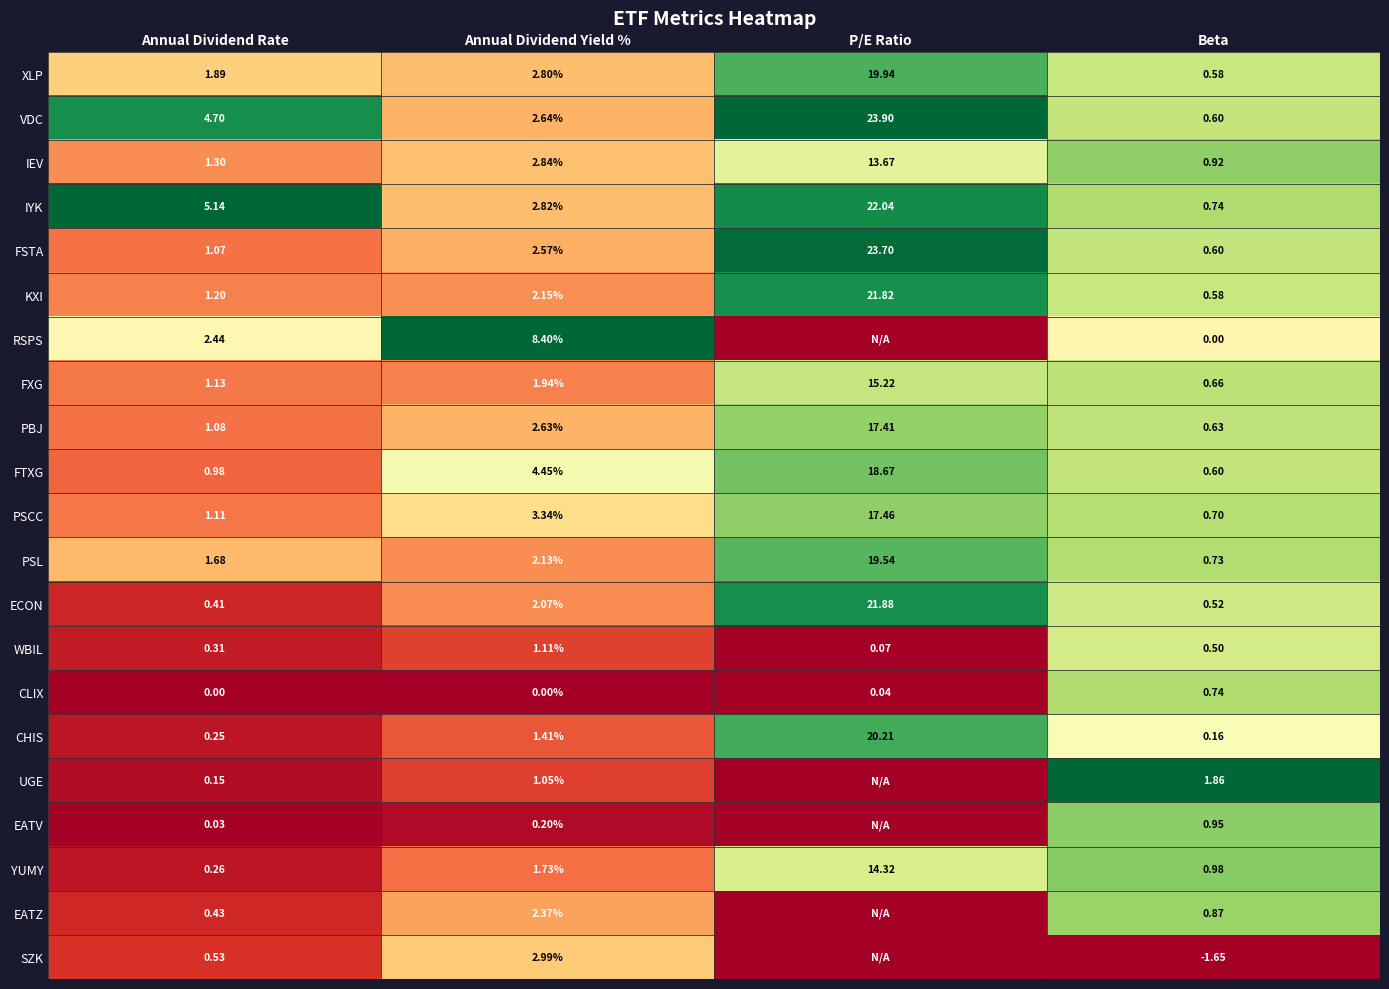

What is the total value across all series at Beta?

12.3